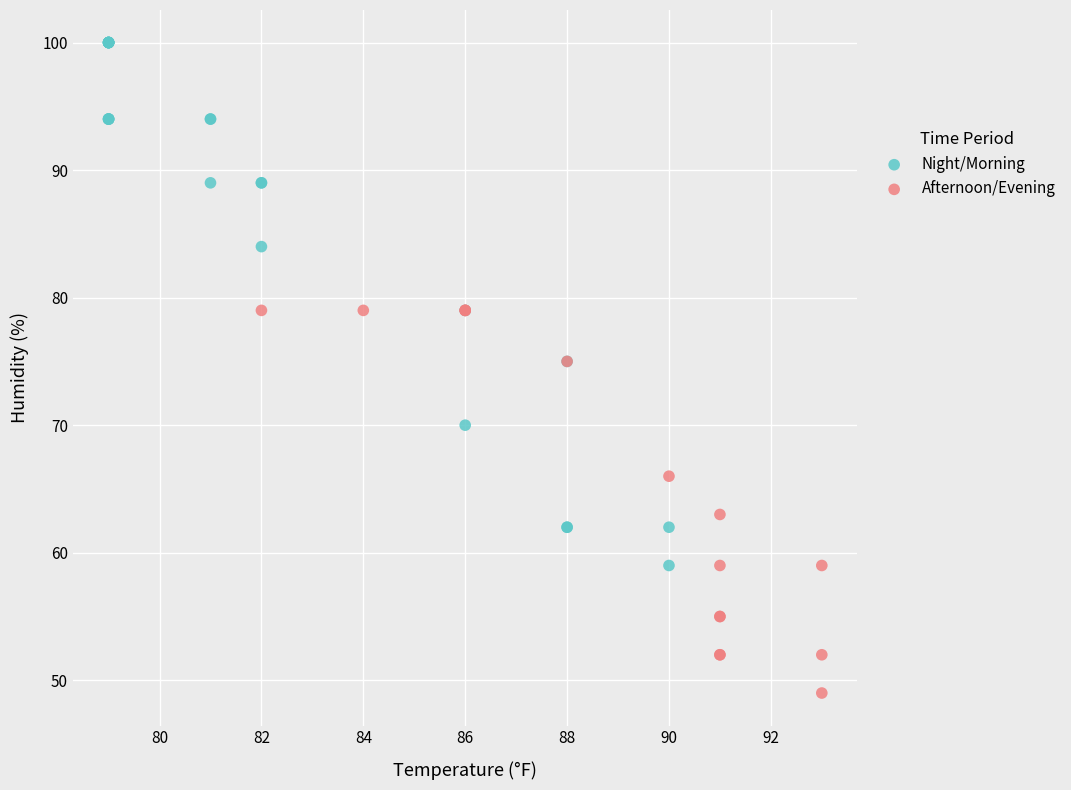

Which series contains the highest Y value?

Night/Morning